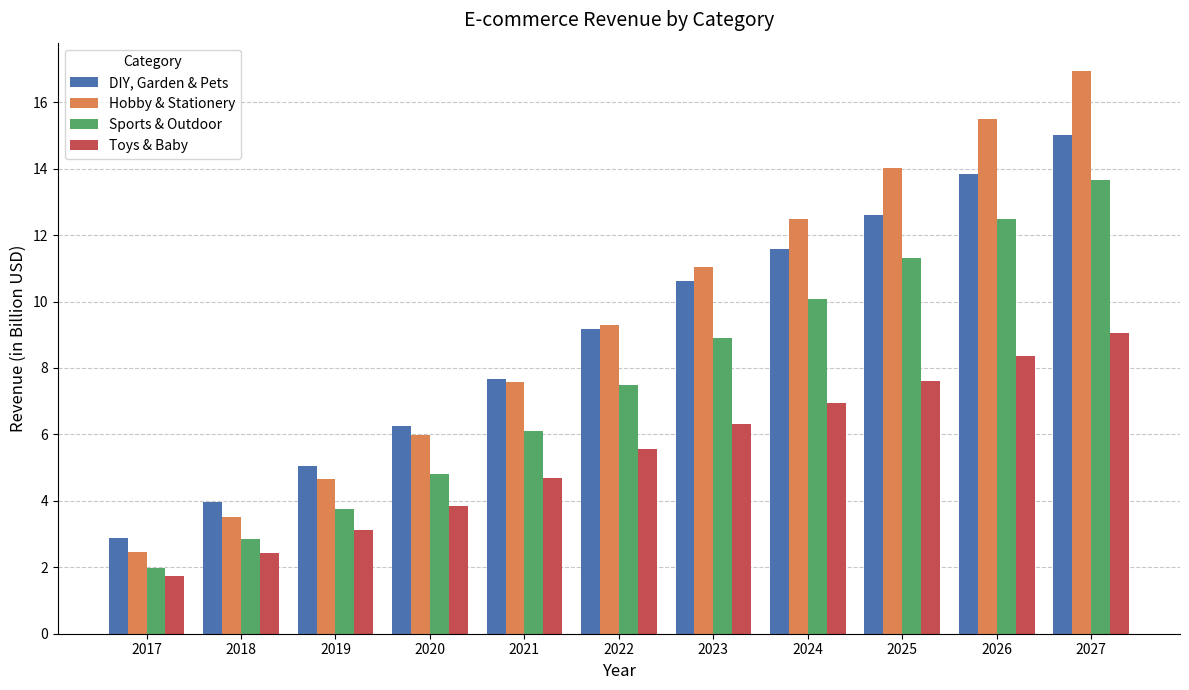

Reading left to right, what are all the values shown in this chart?

DIY, Garden & Pets: 2.9	4.0	5.1	6.3	7.7	9.2	10.6	11.6	12.6	13.8	15.0
Hobby & Stationery: 2.5	3.5	4.7	6.0	7.6	9.3	11.0	12.5	14.0	15.5	16.9
Sports & Outdoor: 2.0	2.8	3.8	4.8	6.1	7.5	8.9	10.1	11.3	12.5	13.7
Toys & Baby: 1.7	2.4	3.1	3.9	4.7	5.5	6.3	6.9	7.6	8.3	9.1